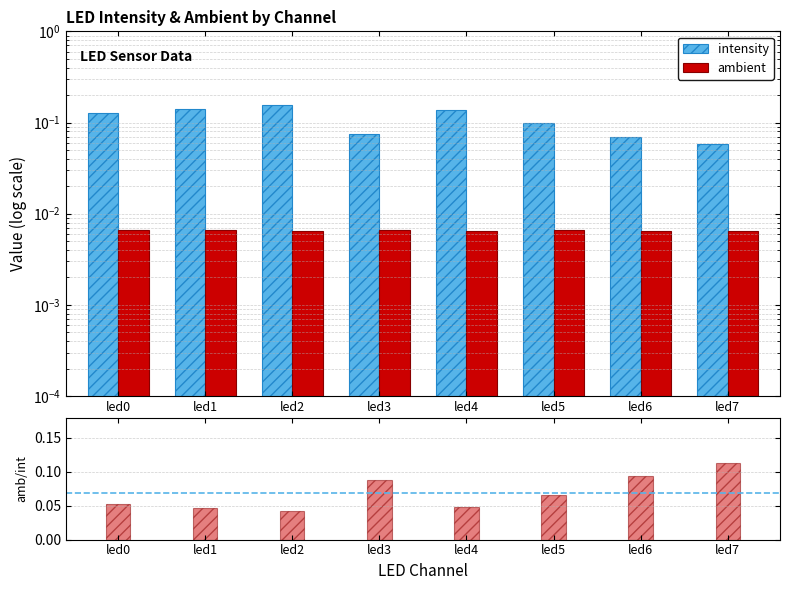

How many series are shown in this chart?

3